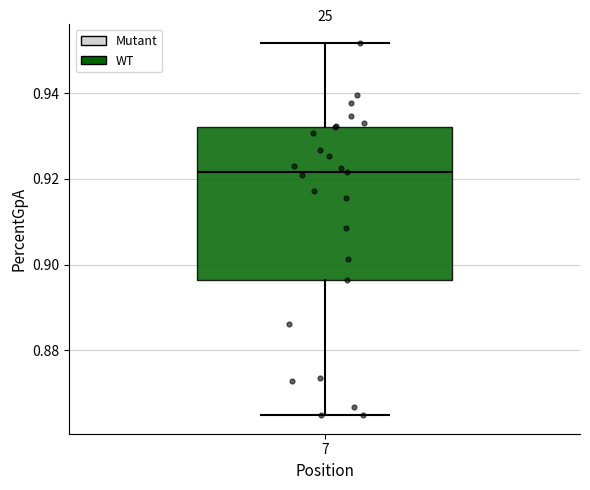

Read this box plot against the y-axis: the position of the median line, the range covered by the box, and the ends of both whiskers. The values are not printed on the chart, so give them approximately, as read against the axis.

median 0.922, box 0.896 to 0.932, whiskers 0.864 to 0.952